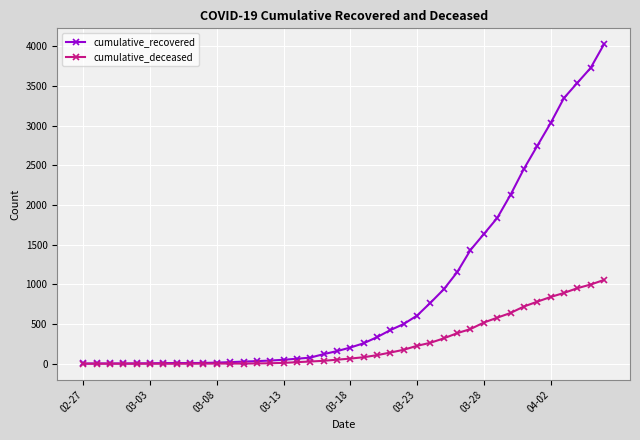

Rank the series by their maximum value, from highest to lowest.

cumulative_recovered, cumulative_deceased